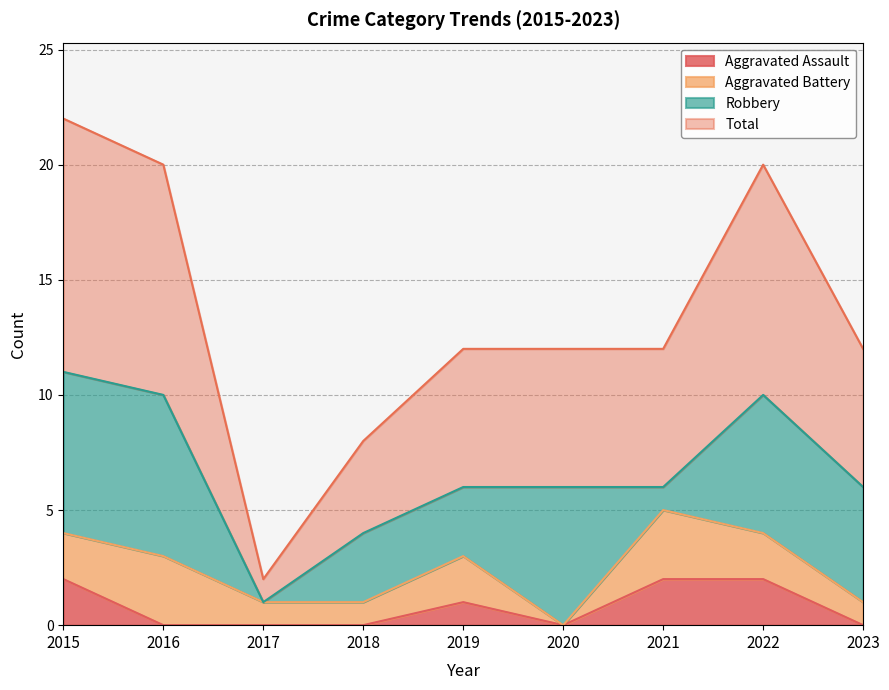

Which category has the lowest value in the Total series?

2017